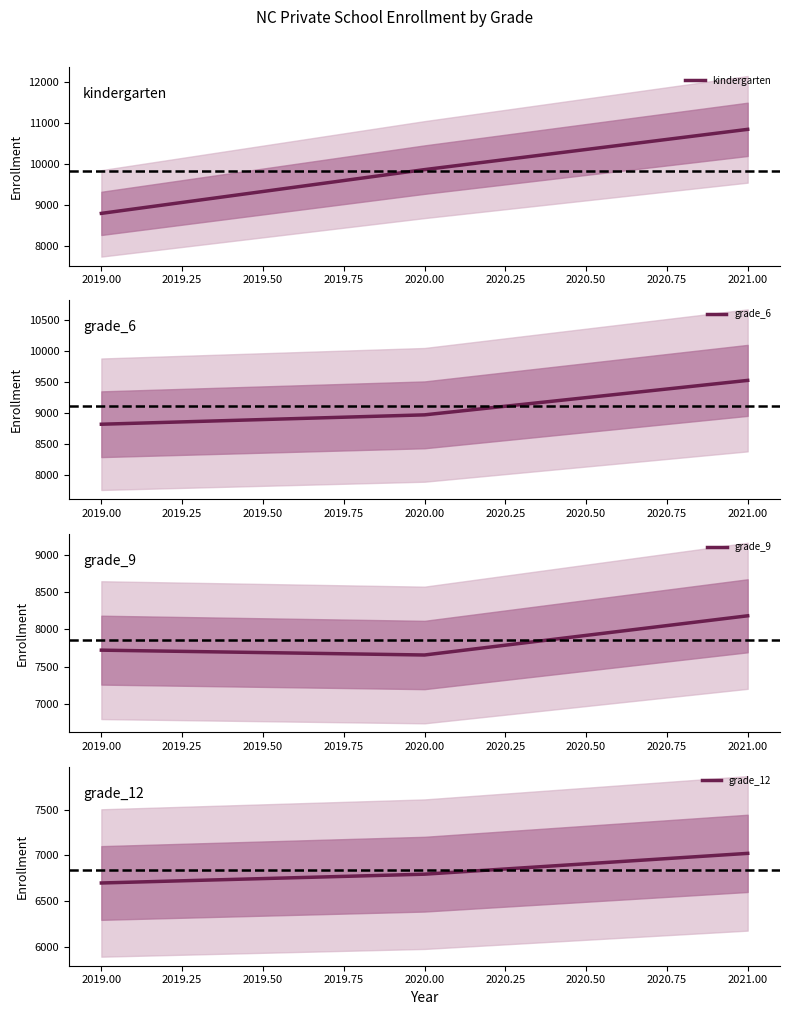

At how many categories does at least one series exceed 7122?

3